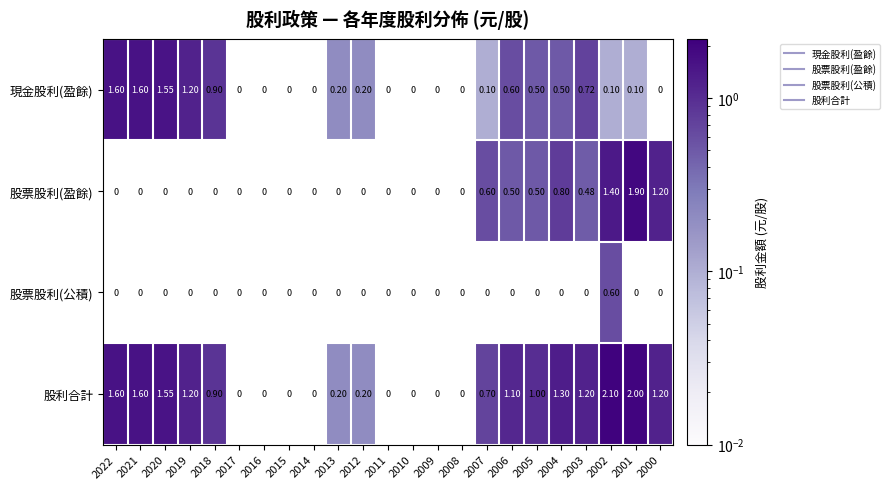

At 2004, list the series in order from smallest to largest.

股票股利(公積), 現金股利(盈餘), 股票股利(盈餘), 股利合計